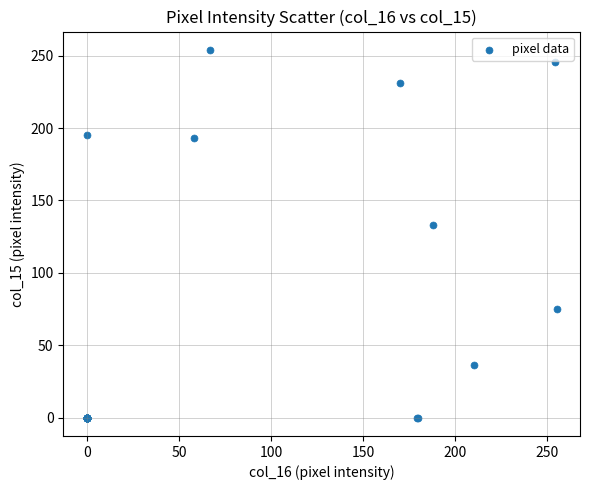

What Y value in the scatter plot is closest to 127?

133